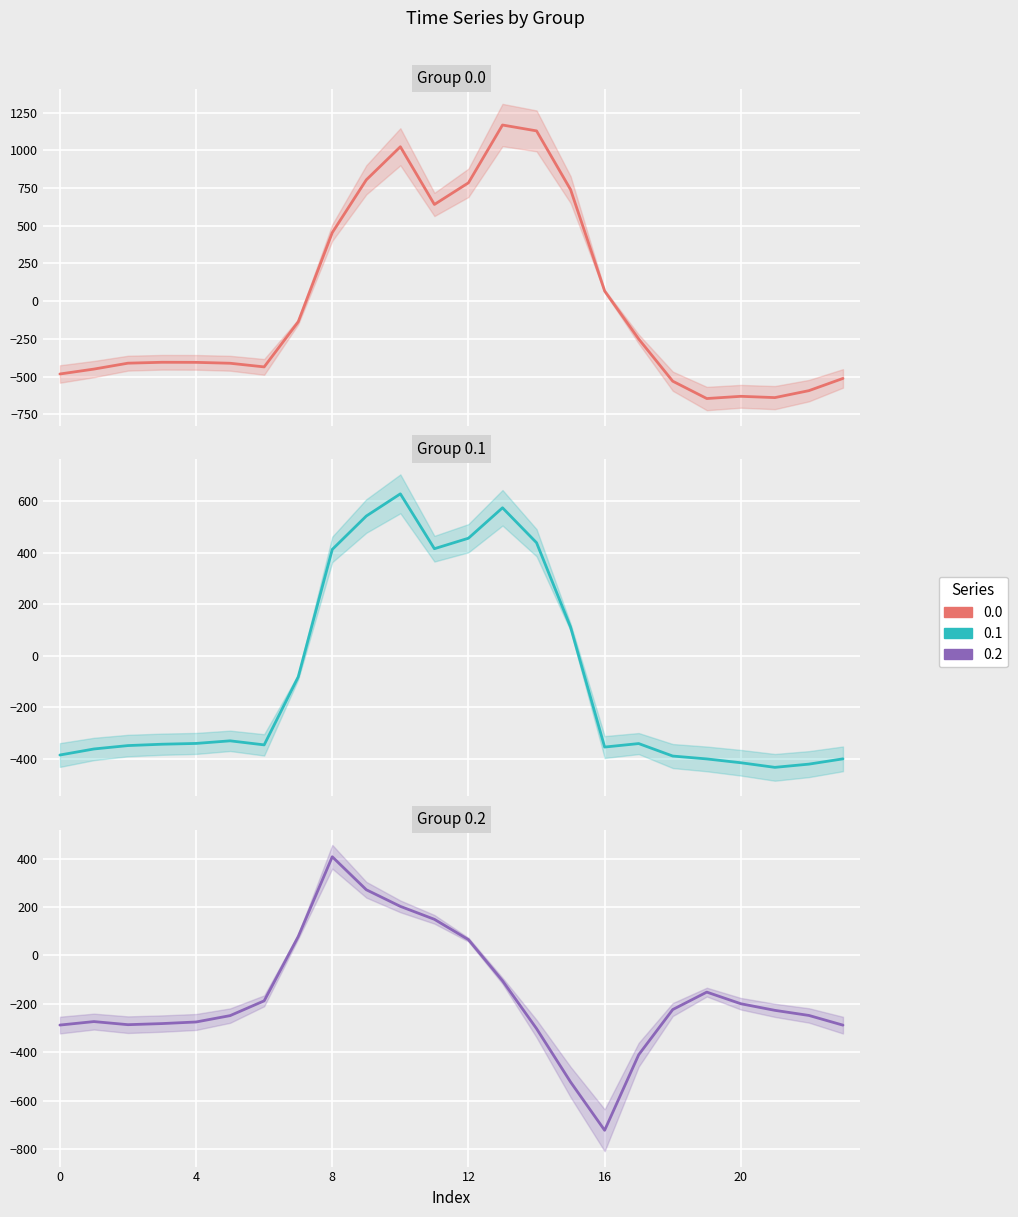

Where do 0.0 and 0.1 first cross each other?

7 and 8